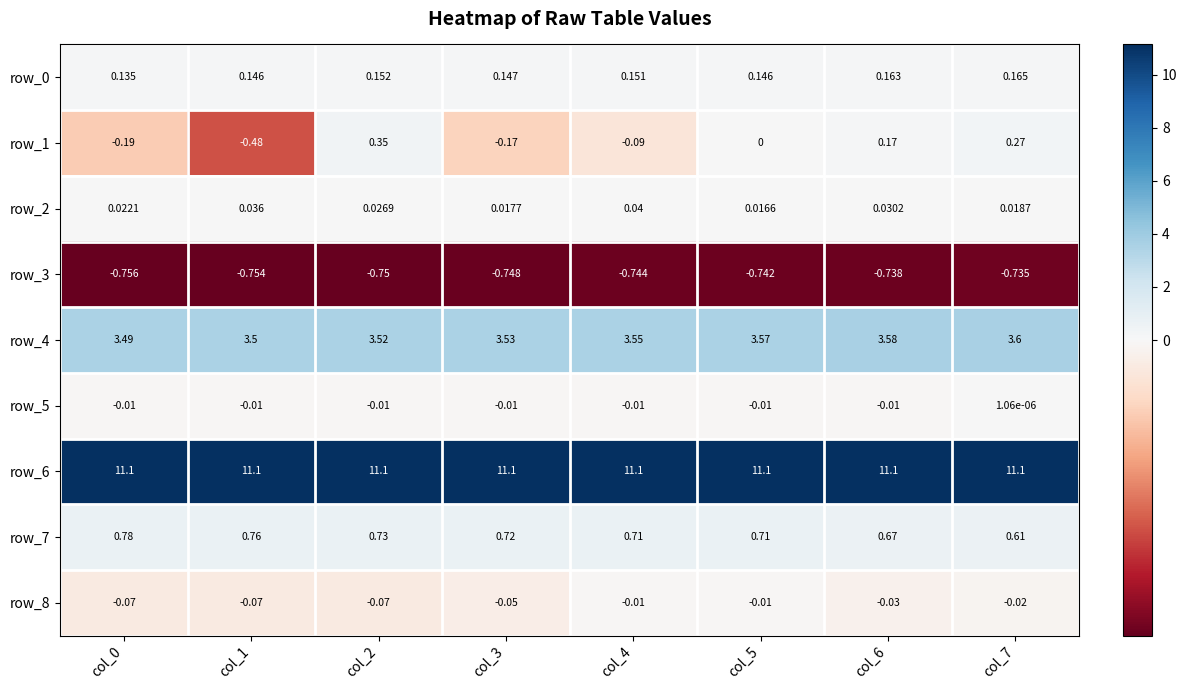

Is the value of row_5 at col_7 greater than the value of row_6 at col_5?

No